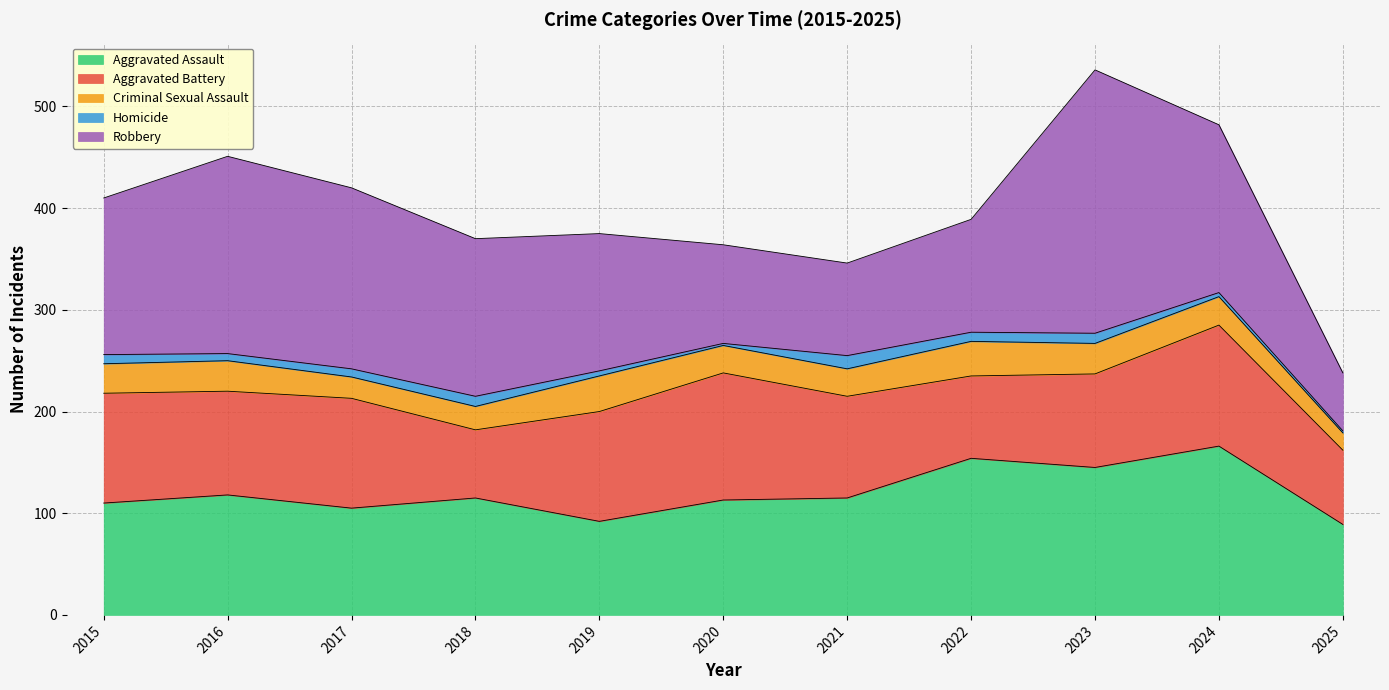

True or false: Robbery and Criminal Sexual Assault intersect in this chart.

False